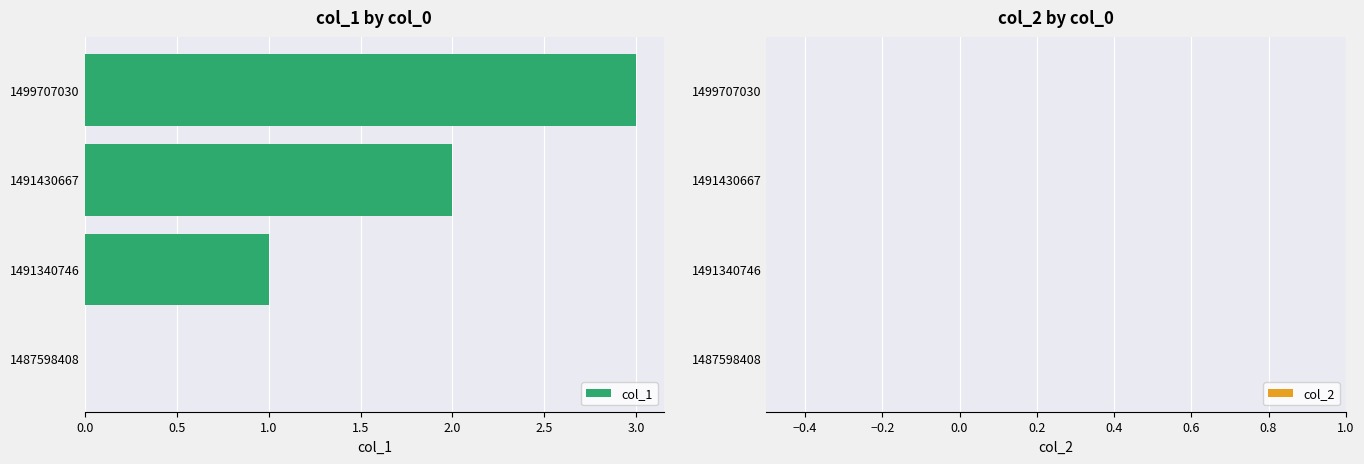

What is the sum of the values at 1499707030 and 1491430667?

5